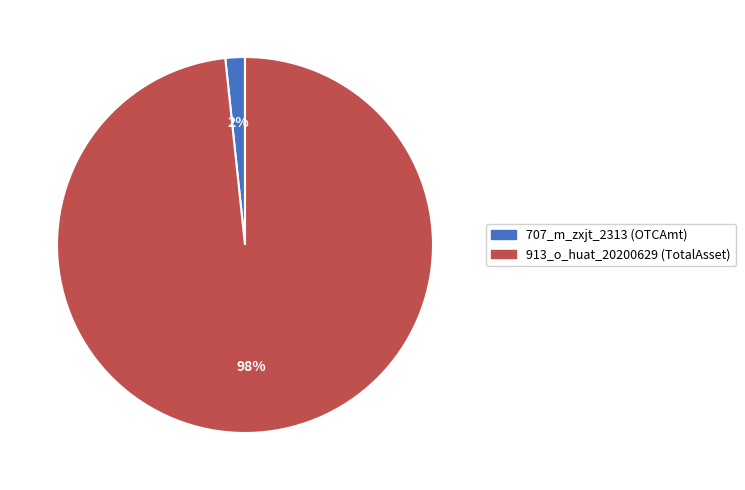

Between 707_m_zxjt_2313 (OTCAmt) and 913_o_huat_20200629 (TotalAsset), which is larger?

913_o_huat_20200629 (TotalAsset)